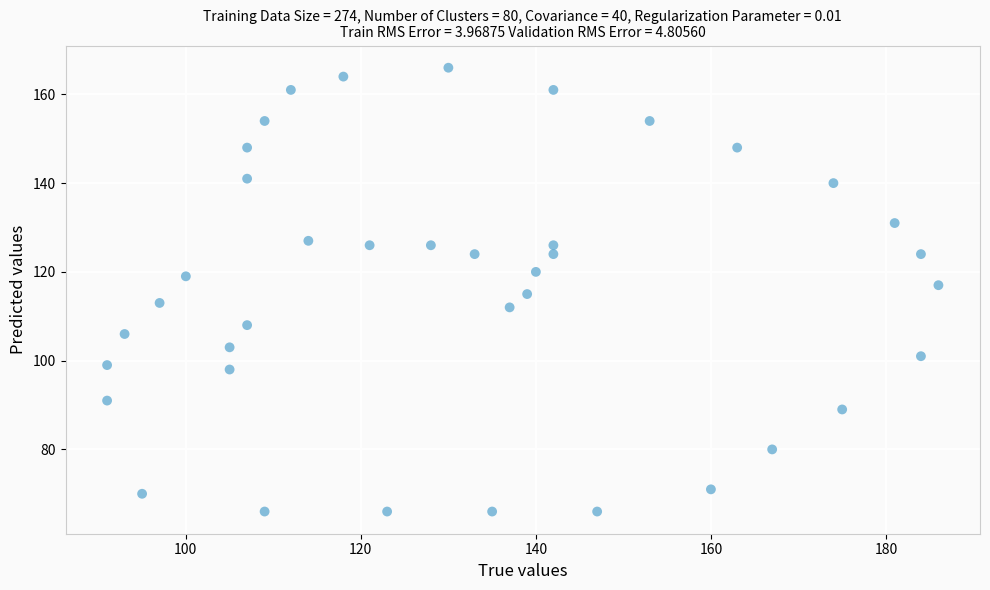

What is the range of X values (max minus min)?

95